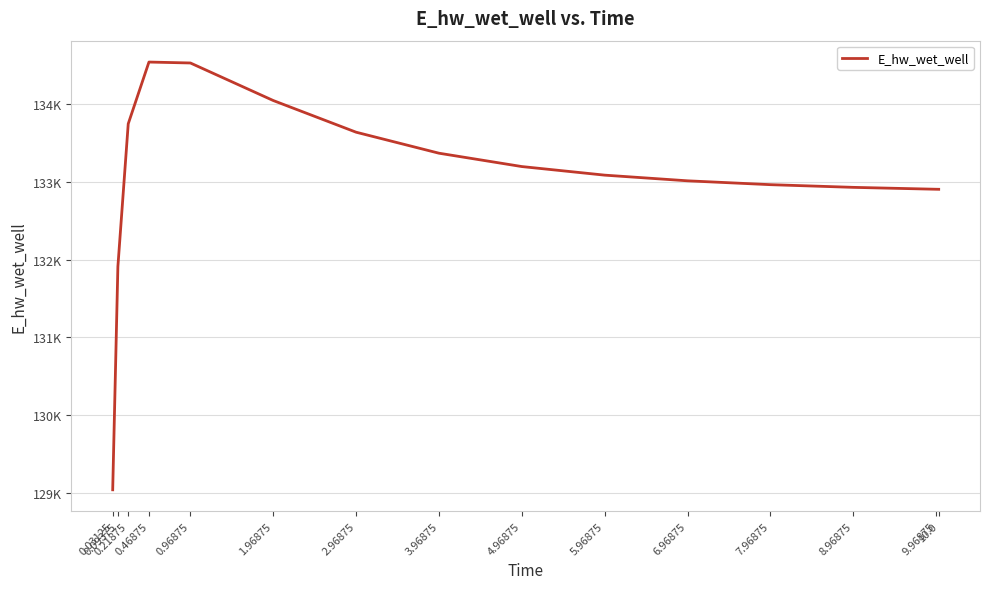

What is the change in value from 0.21875 to 4.96875?

-550.4